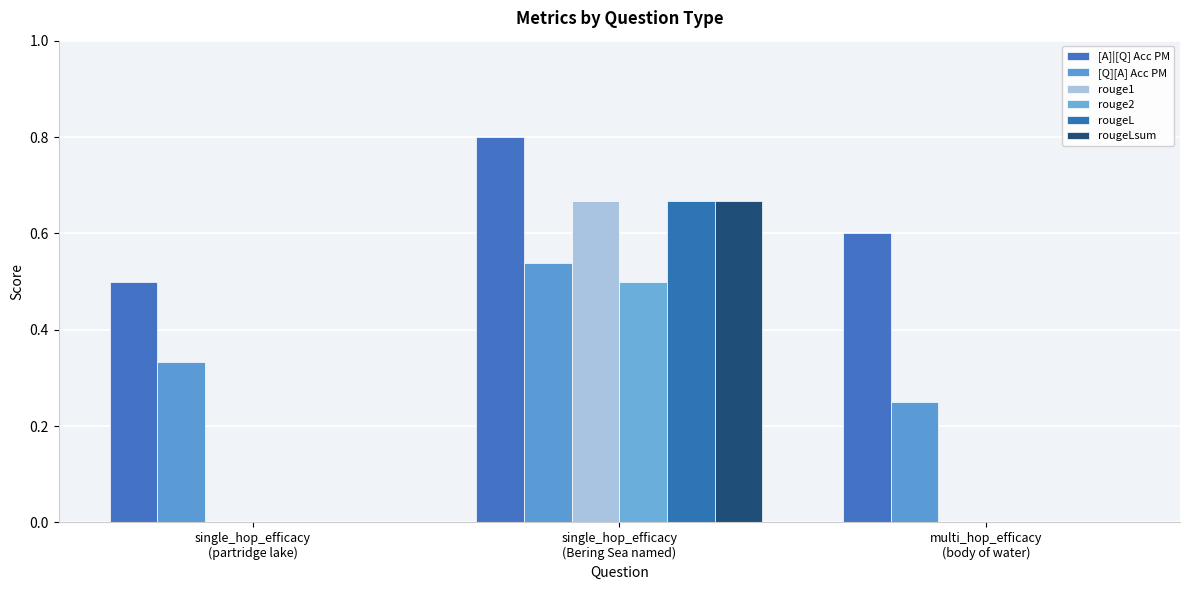

Which series has the largest total across all categories?

[A]|[Q] Acc PM